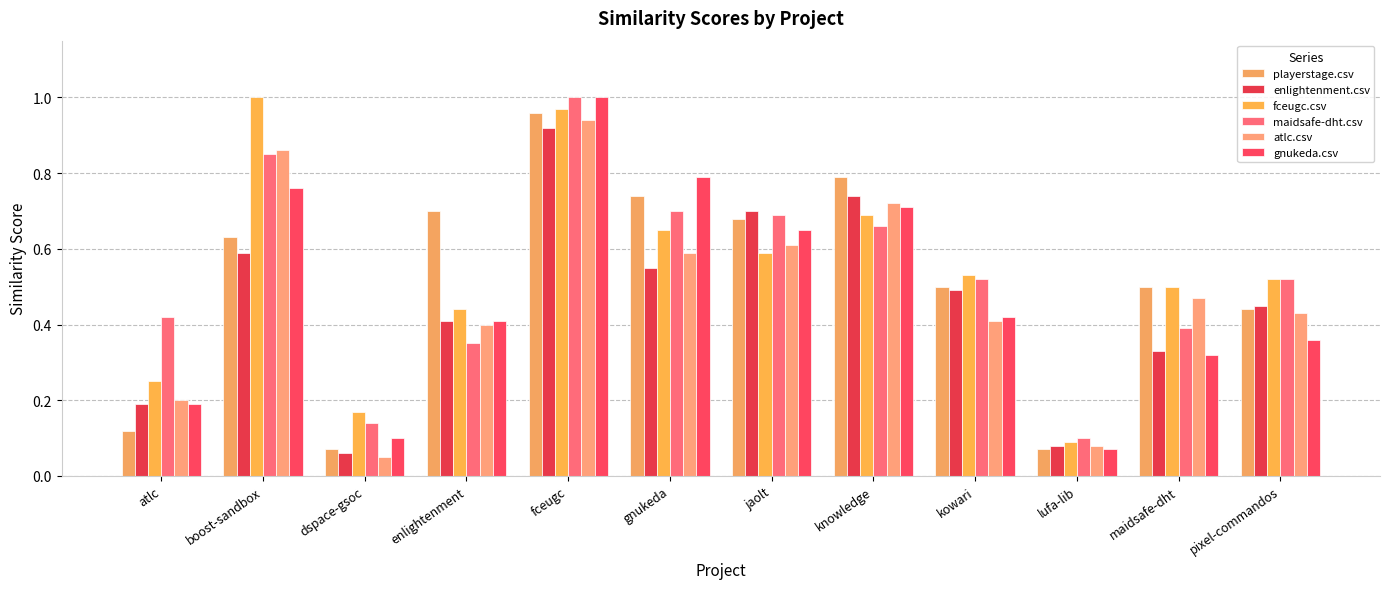

Are the bars grouped side by side (vs. stacked)?

Yes